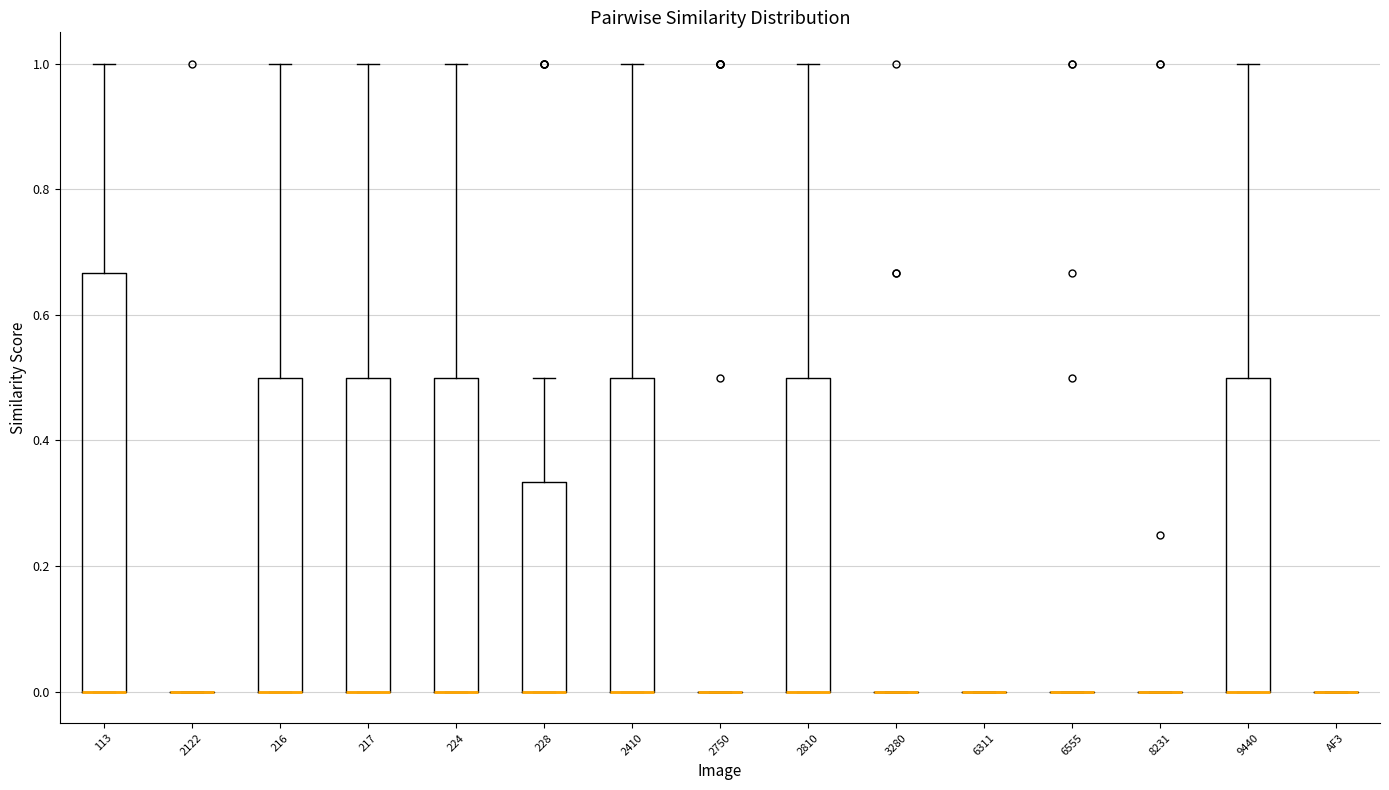

Reading left to right, transcribe this box plot: for each box, give where its median line is, the range the box spans, and where its two whiskers end, as read against the y-axis. The values are not printed on the chart, so give them approximately, as read against the axis.

113: median 0.00 (drawn on the box's lower edge), box 0.00 to 0.66, whiskers 0.00 to 1.00
2122: box collapsed to a line at 0.00, whiskers 0.00 to 0.00
216: median 0.00 (drawn on the box's lower edge), box 0.00 to 0.50, whiskers 0.00 to 1.00
217: median 0.00 (drawn on the box's lower edge), box 0.00 to 0.50, whiskers 0.00 to 1.00
224: median 0.00 (drawn on the box's lower edge), box 0.00 to 0.50, whiskers 0.00 to 1.00
228: median 0.00 (drawn on the box's lower edge), box 0.00 to 0.34, whiskers 0.00 to 0.50
2410: median 0.00 (drawn on the box's lower edge), box 0.00 to 0.50, whiskers 0.00 to 1.00
2750: box collapsed to a line at 0.00, whiskers 0.00 to 0.00
2810: median 0.00 (drawn on the box's lower edge), box 0.00 to 0.50, whiskers 0.00 to 1.00
3280: box collapsed to a line at 0.00, whiskers 0.00 to 0.00
6311: box collapsed to a line at 0.00, whiskers 0.00 to 0.00
6555: box collapsed to a line at 0.00, whiskers 0.00 to 0.00
8231: box collapsed to a line at 0.00, whiskers 0.00 to 0.00
9440: median 0.00 (drawn on the box's lower edge), box 0.00 to 0.50, whiskers 0.00 to 1.00
AF3: box collapsed to a line at 0.00, whiskers 0.00 to 0.00